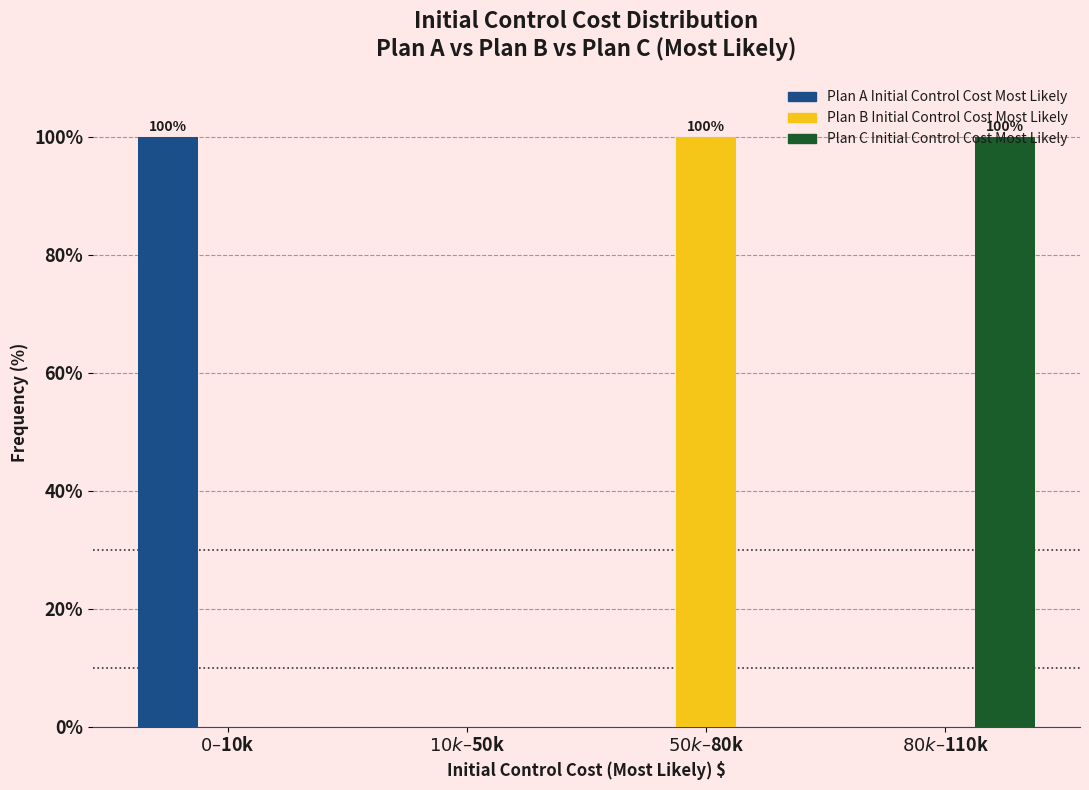

What is the sum of all Plan B Initial Control Cost Most Likely values?

100